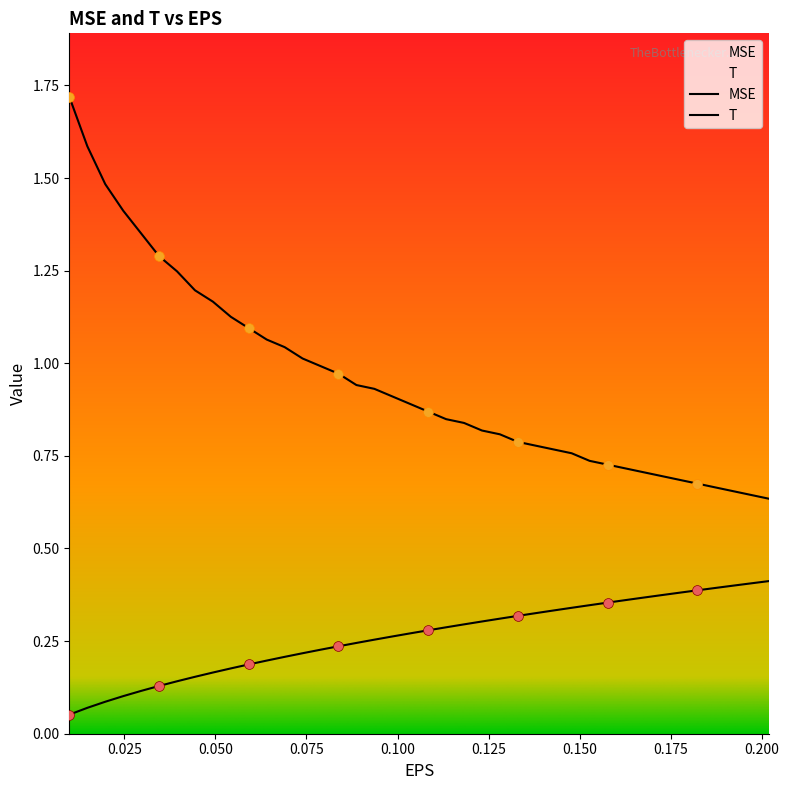

At which category is the sum across all series the highest?

0.00990099